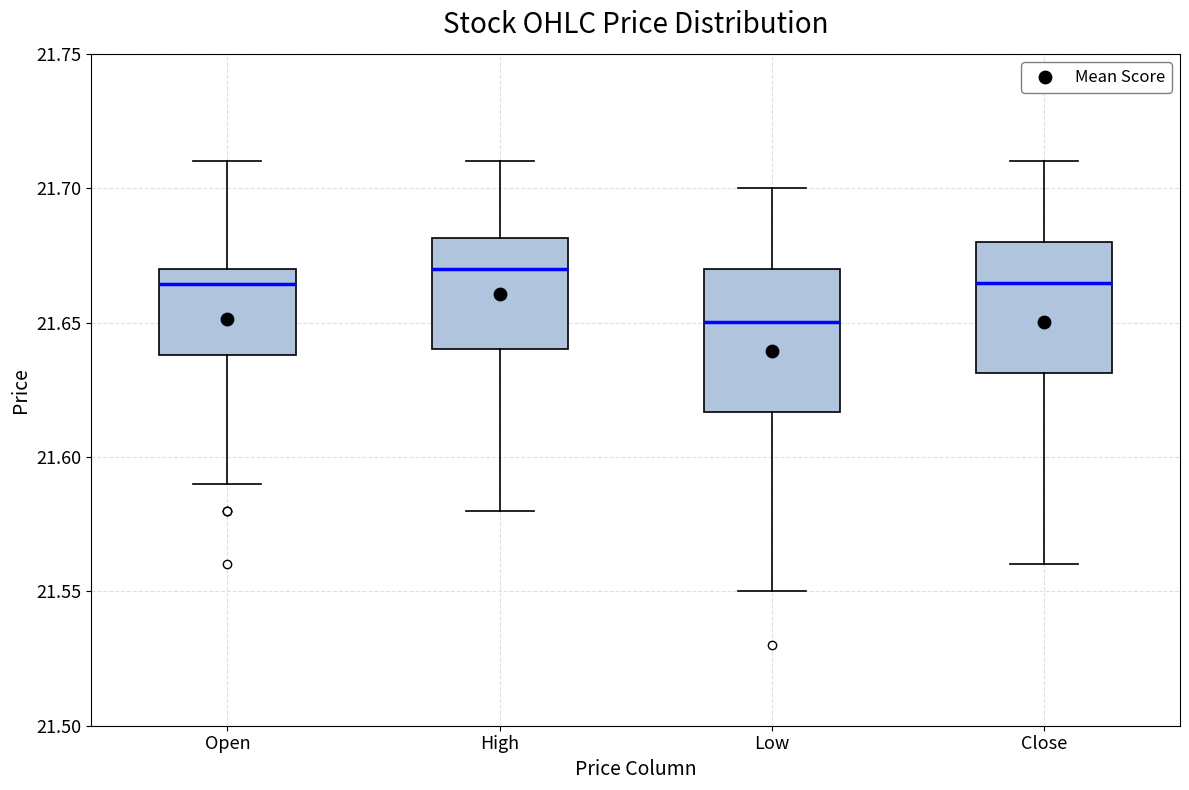

Reading left to right, read every box against the y-axis: the position of its median line, the range the box covers, and the ends of its whiskers. The values are not printed on the chart, so give them approximately, as read against the axis.

Open: median 21.665, box 21.640 to 21.670, whiskers 21.590 to 21.710
High: median 21.670, box 21.640 to 21.680, whiskers 21.580 to 21.710
Low: median 21.650, box 21.615 to 21.670, whiskers 21.550 to 21.700
Close: median 21.665, box 21.630 to 21.680, whiskers 21.560 to 21.710